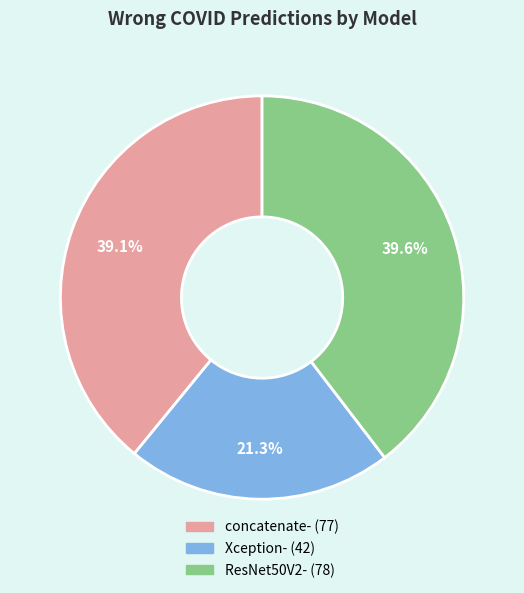

Is there a majority slice in this chart?

No